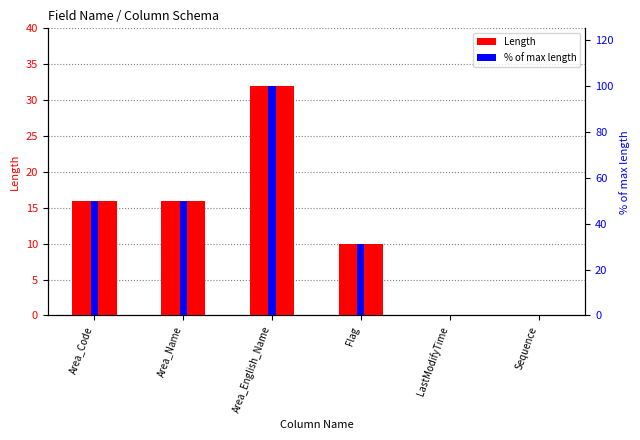

What is the label of the 5th bar from the left?

LastModifyTime